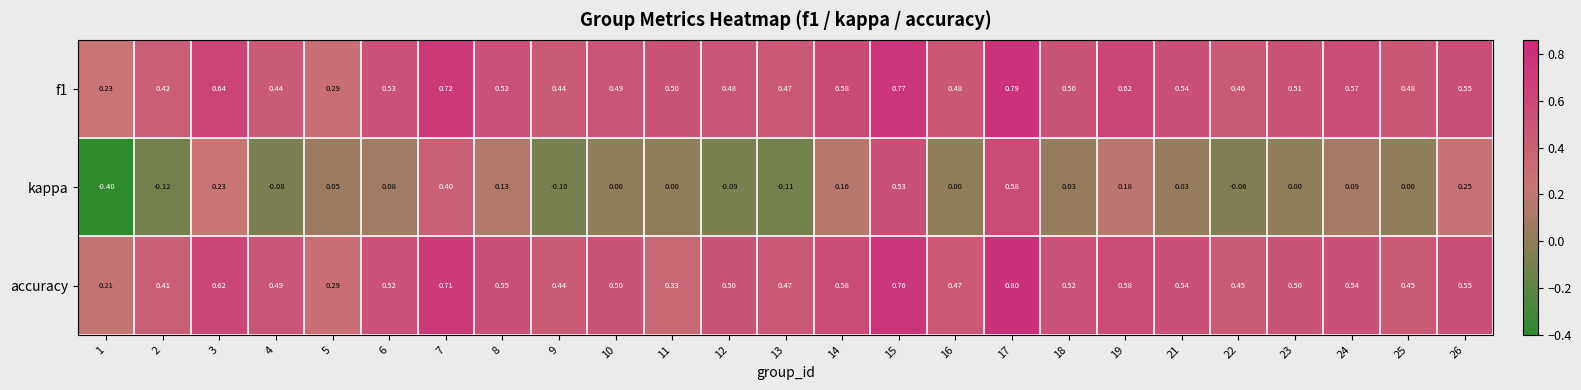

Which series has the widest spread of values?

kappa